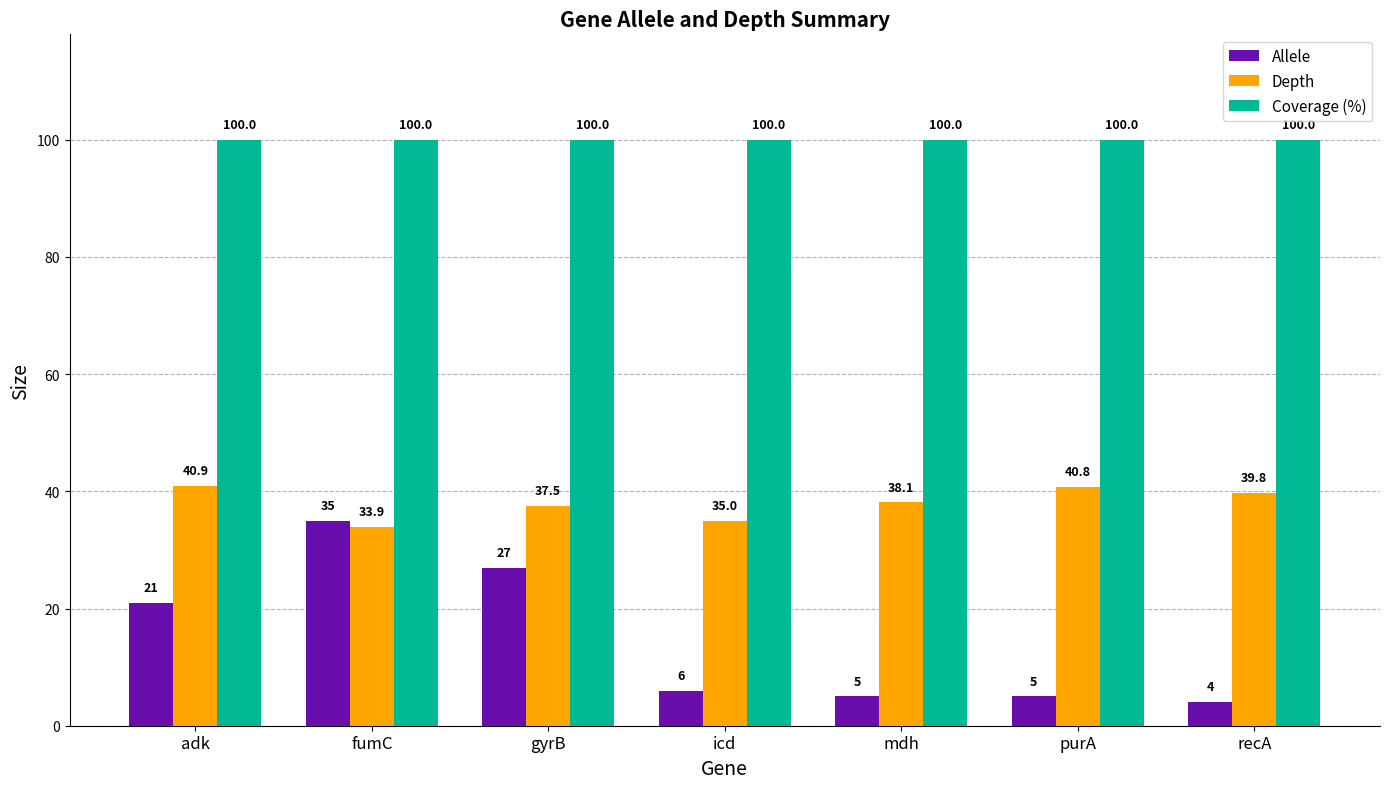

What are all the series names shown in the legend?

Allele, Depth, Coverage (%)